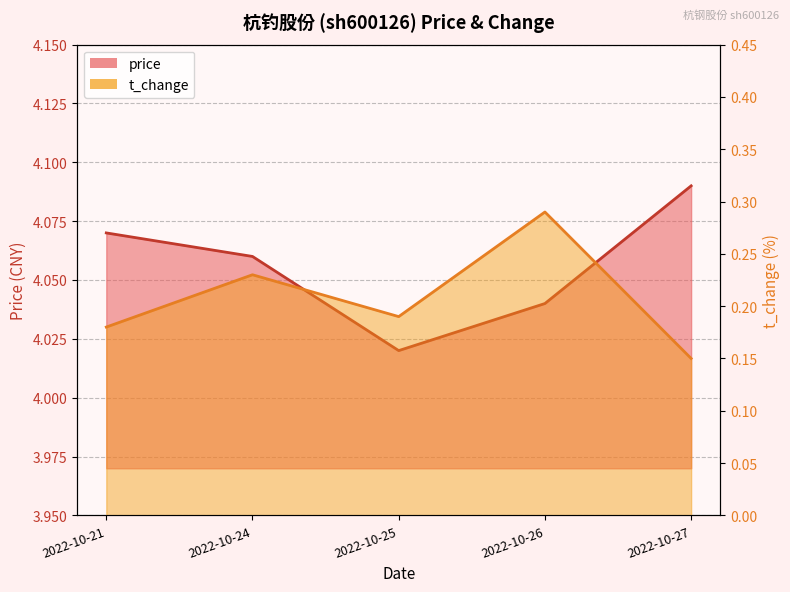

What is the spread (max minus min) of values at 2022-10-24?

3.8